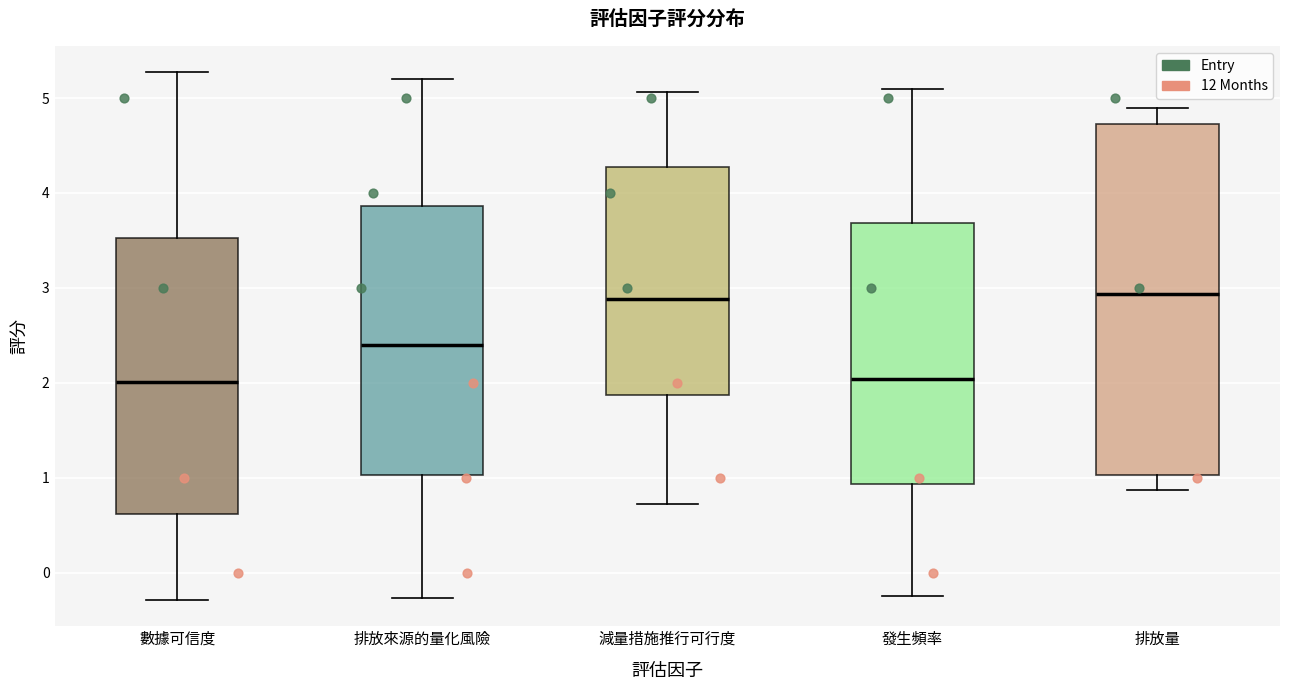

Which box is the tallest, from its lower edge to its upper edge?

排放量